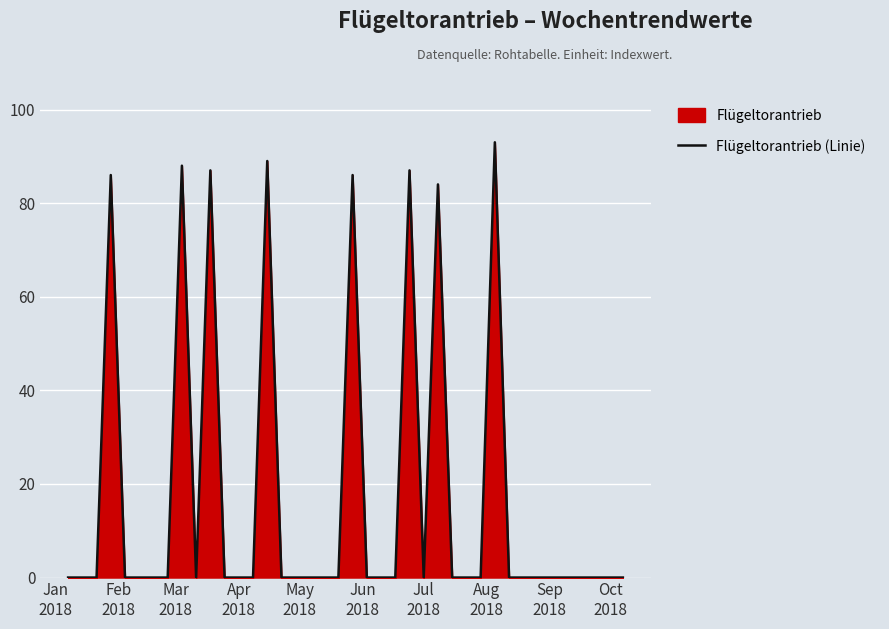

What is the maximum value shown in the chart?

93